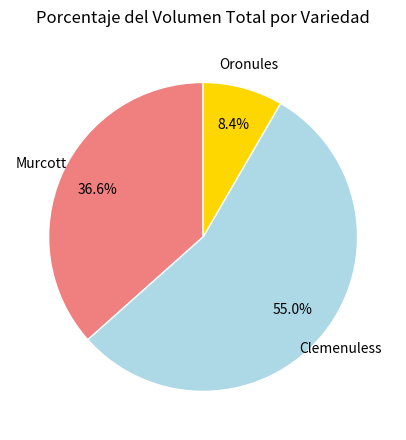

Is there any slice that represents more than half of the pie?

Yes